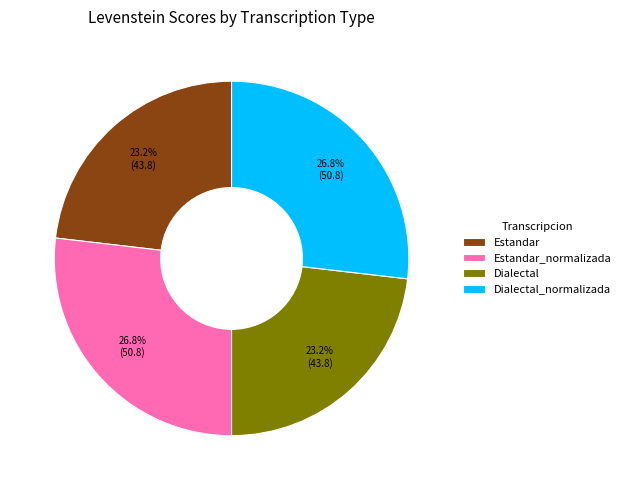

To the nearest percent, what is the difference between the largest and smallest slice percentages?

4%